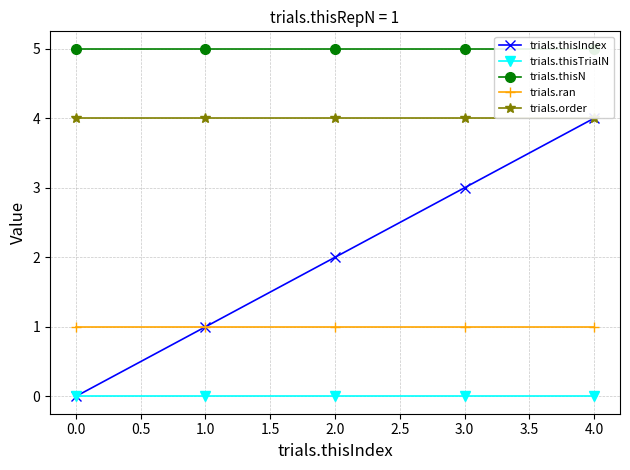

What is the difference between the maximum and minimum values in the trials.thisIndex series?

4